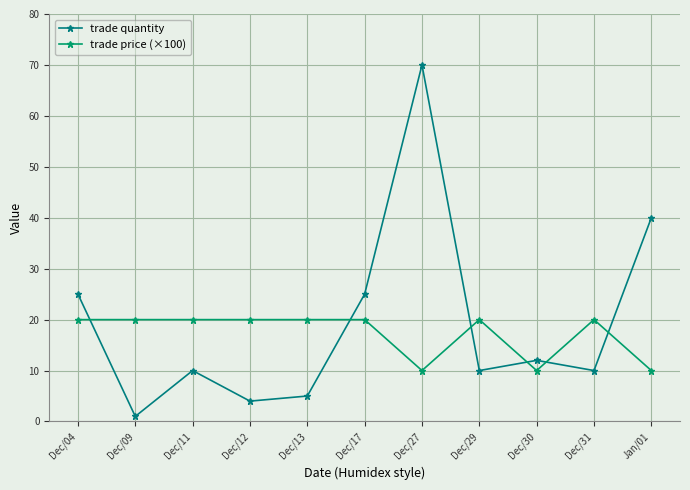

What is the sum of the trade price (×100) values at Dec/29 and Dec/30?

30